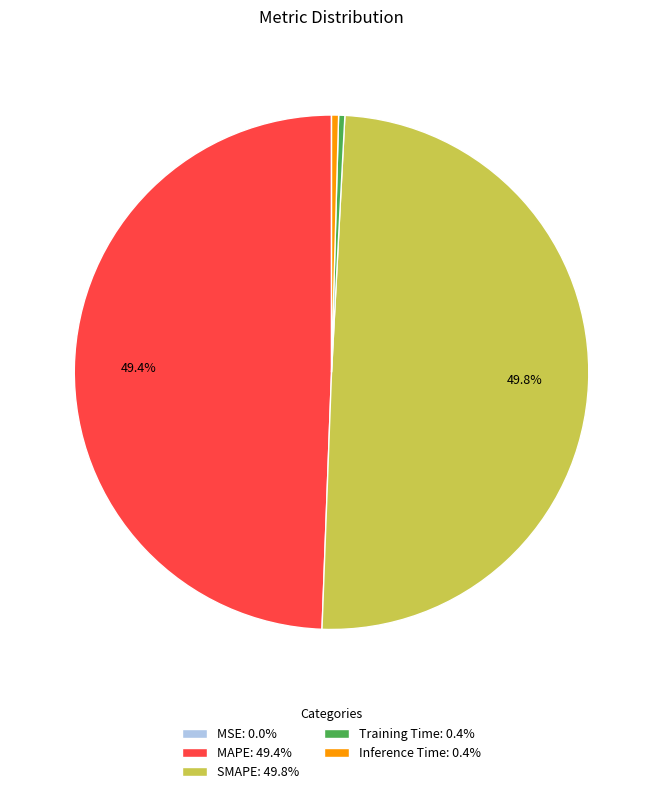

Does Inference Time: 0.4% represent more than half of the total?

No